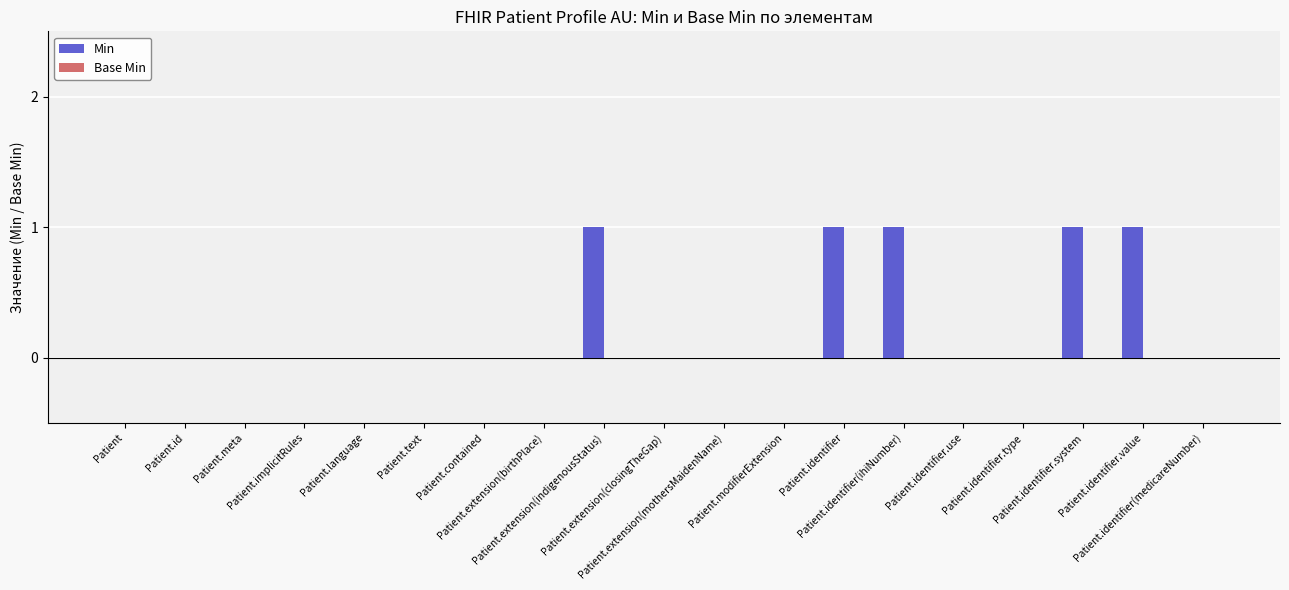

What is the sum of all values?

5